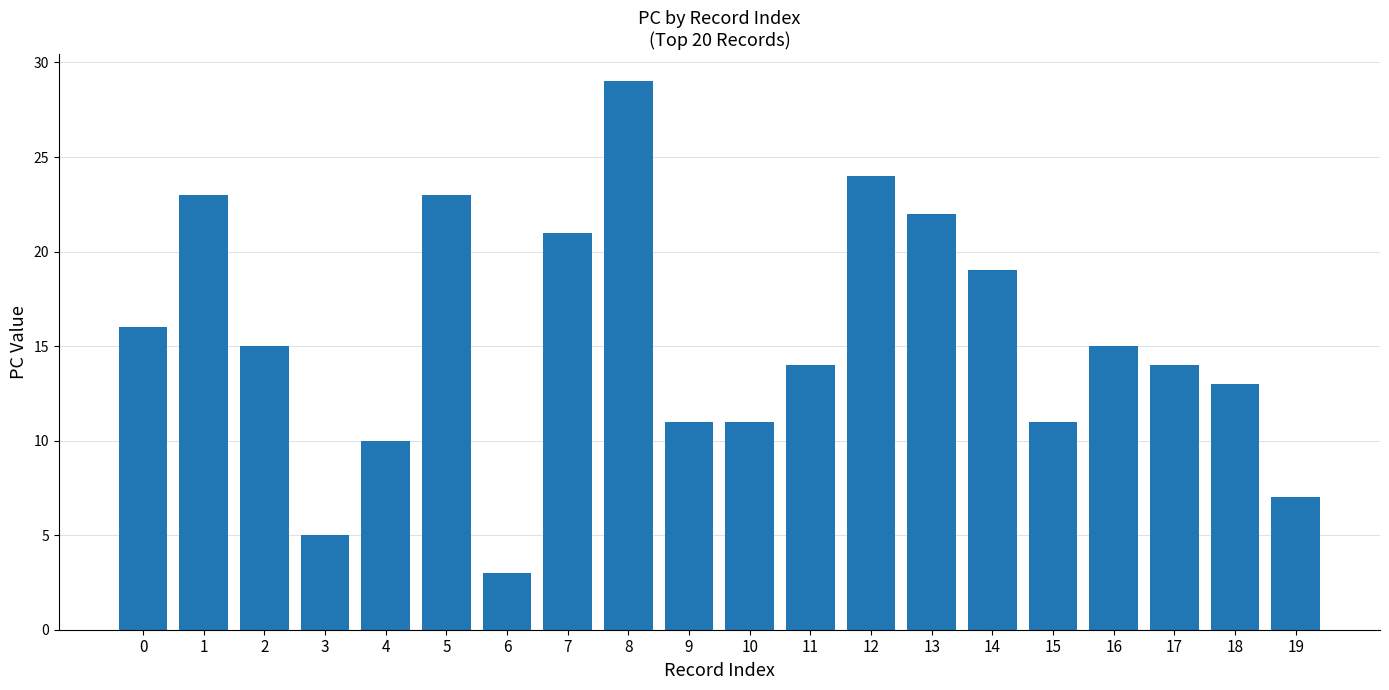

The value at 14 is 9. True or false?

False